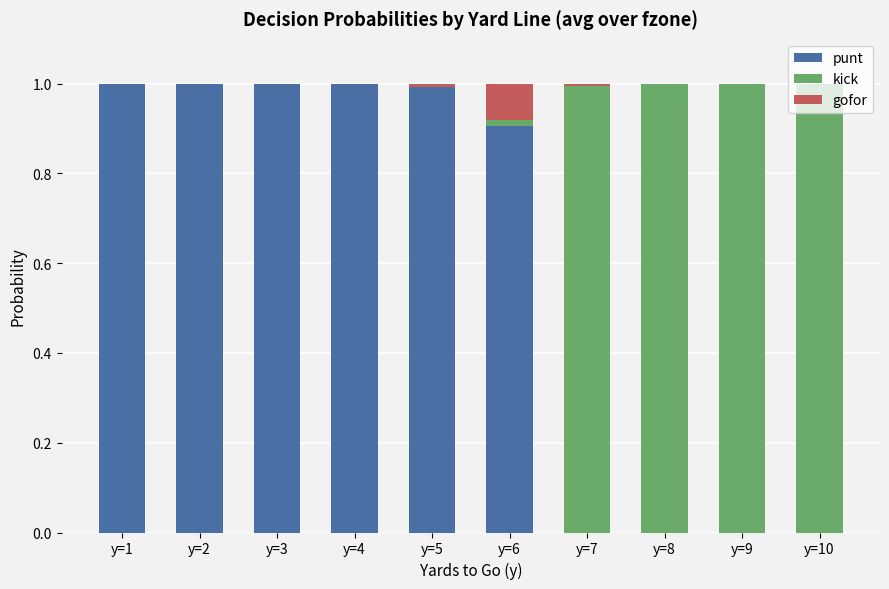

True or false: punt has a value of 1.0 at y=1.

True